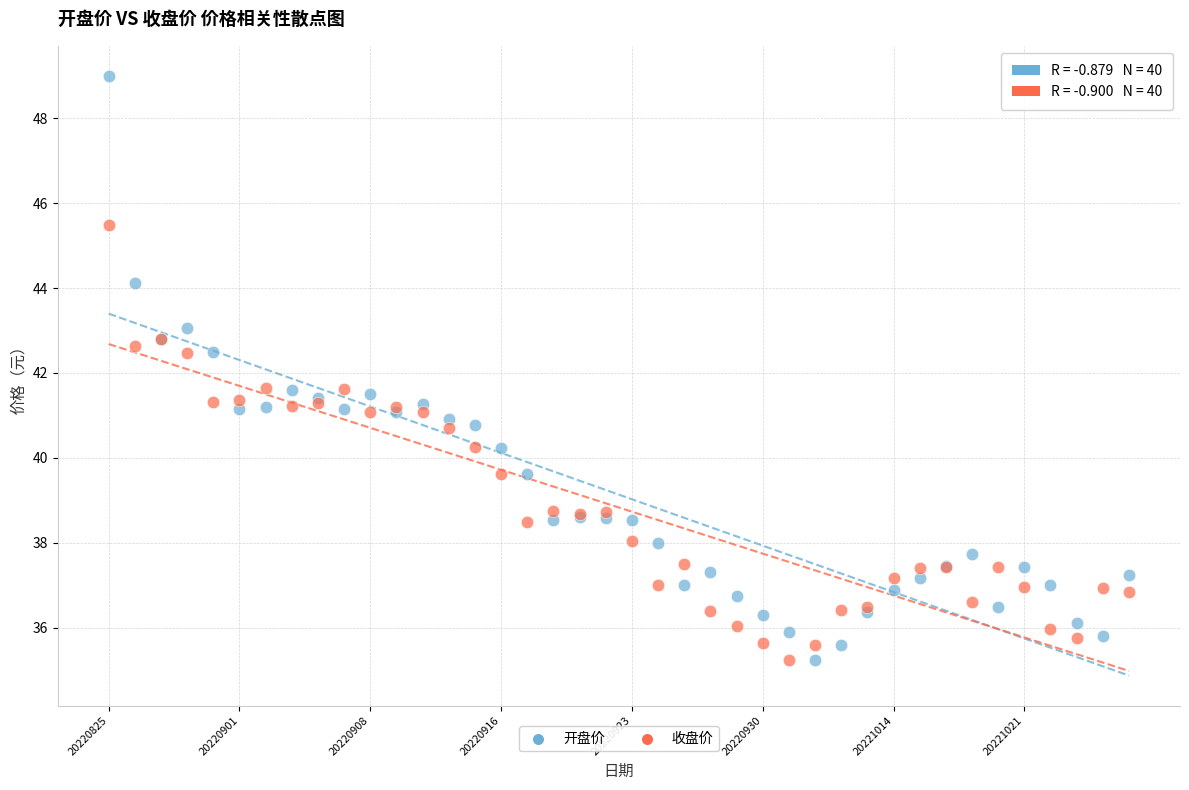

Which series reaches the maximum Y coordinate?

开盘价